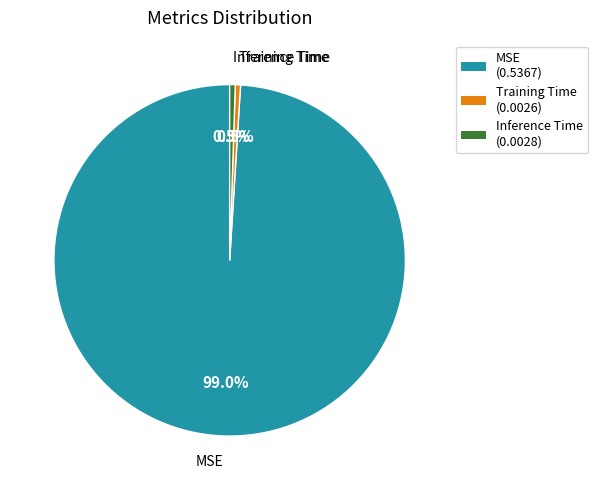

Combined, what portion of the pie is MSE (0.5367) and Training Time (0.0026)?

99.5%